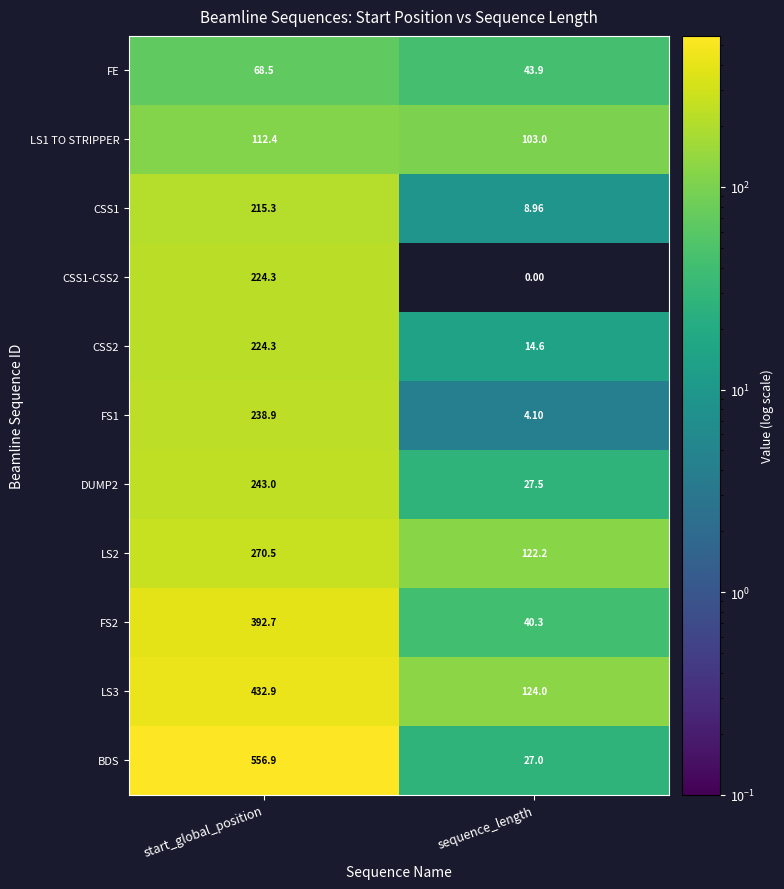

Rank the categories by LS1 TO STRIPPER value from highest to lowest.

start_global_position, sequence_length